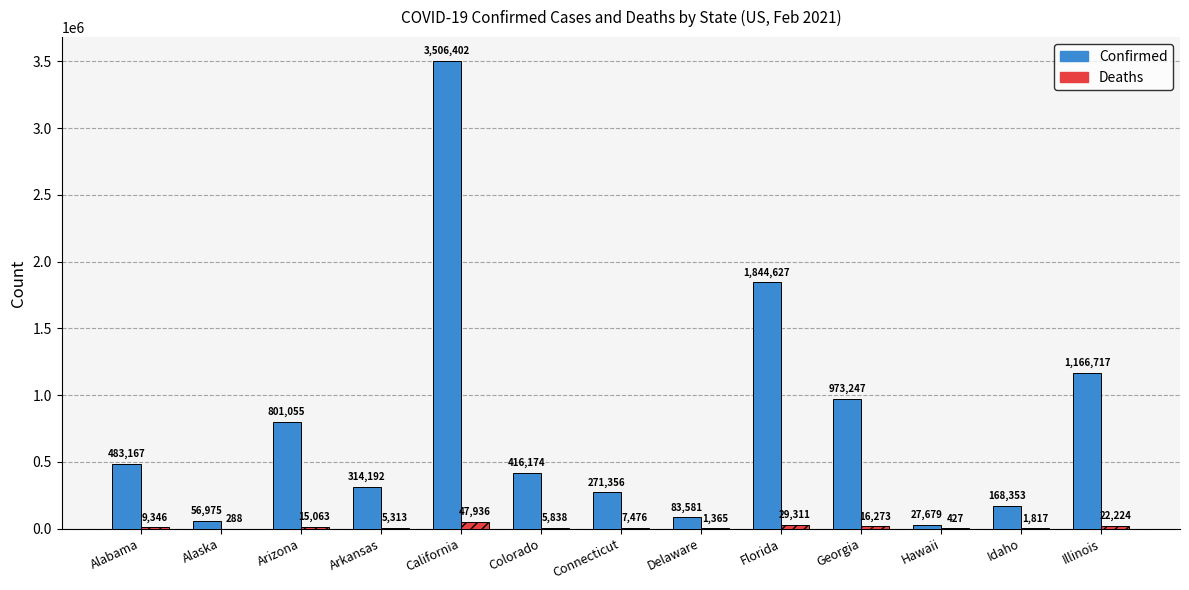

The Deaths series shows 15063 at Arizona. True or false?

True